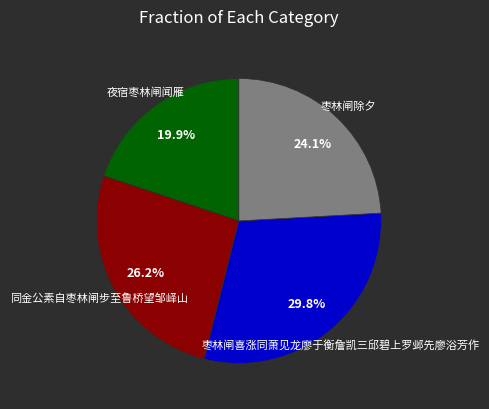

Is it true that 枣林闸喜涨同萧见龙廖于衡詹凯三邱碧上罗邺先廖浴芳作 is 30% of the pie?

True